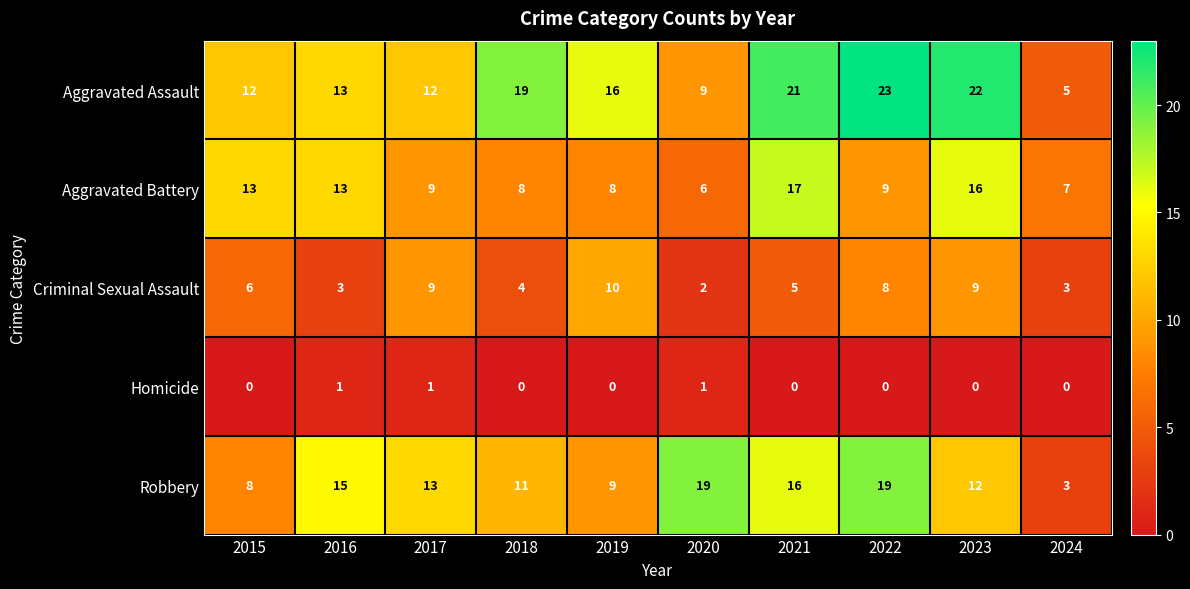

What is the sum of all Homicide values?

3